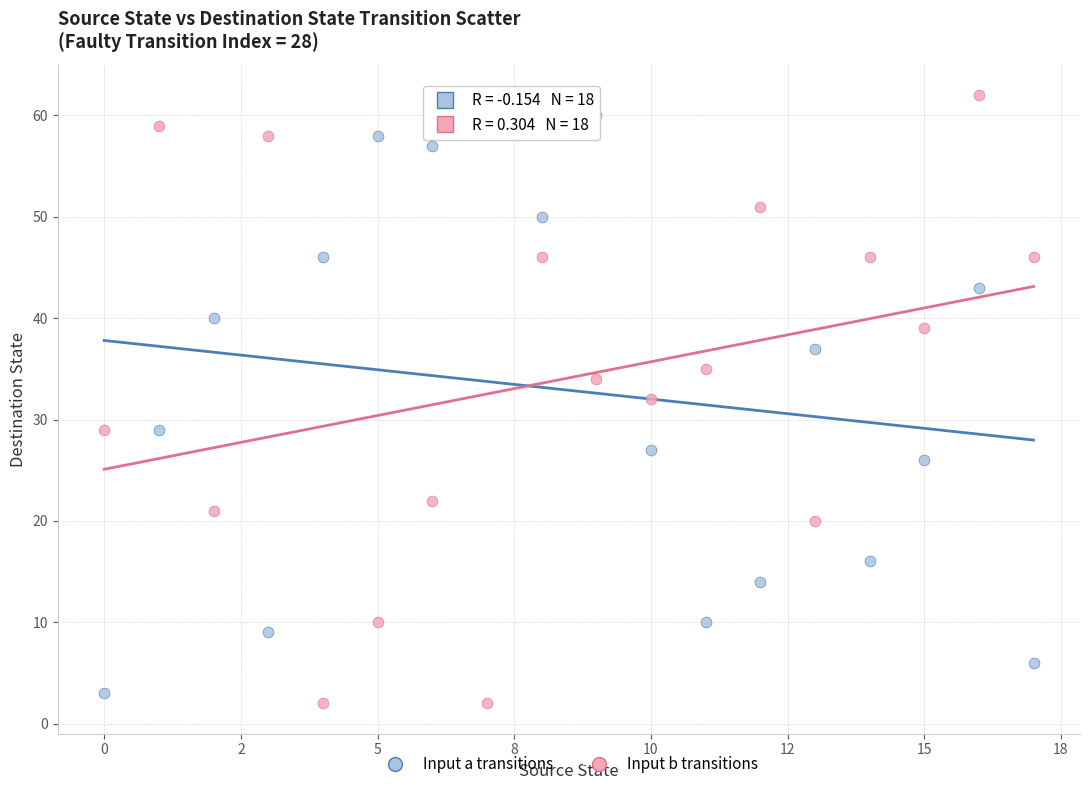

Which series reaches the maximum Y coordinate?

Input b transitions